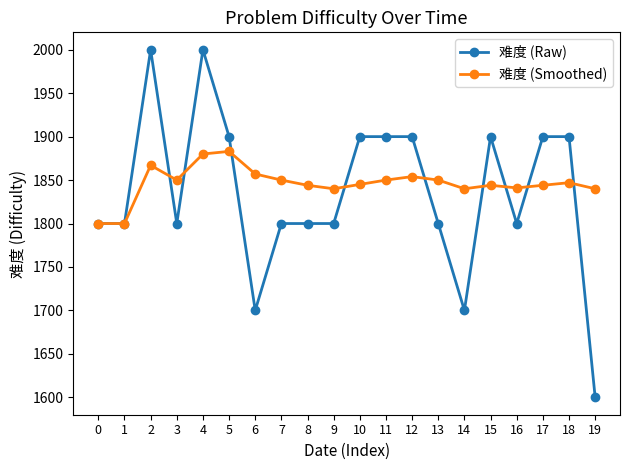

Count the number of data series in this chart.

2